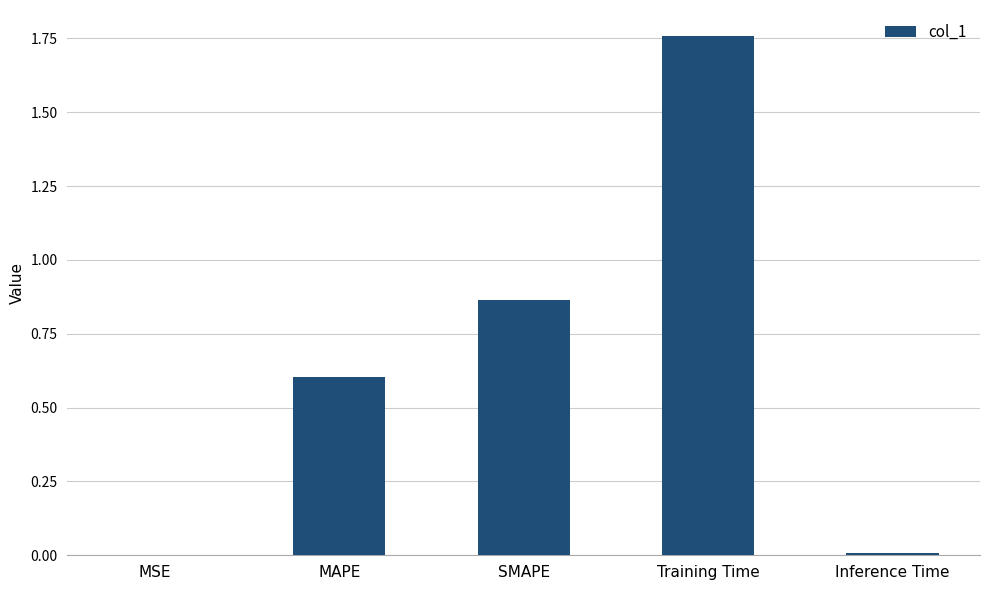

The value at MAPE is 0.6. True or false?

True